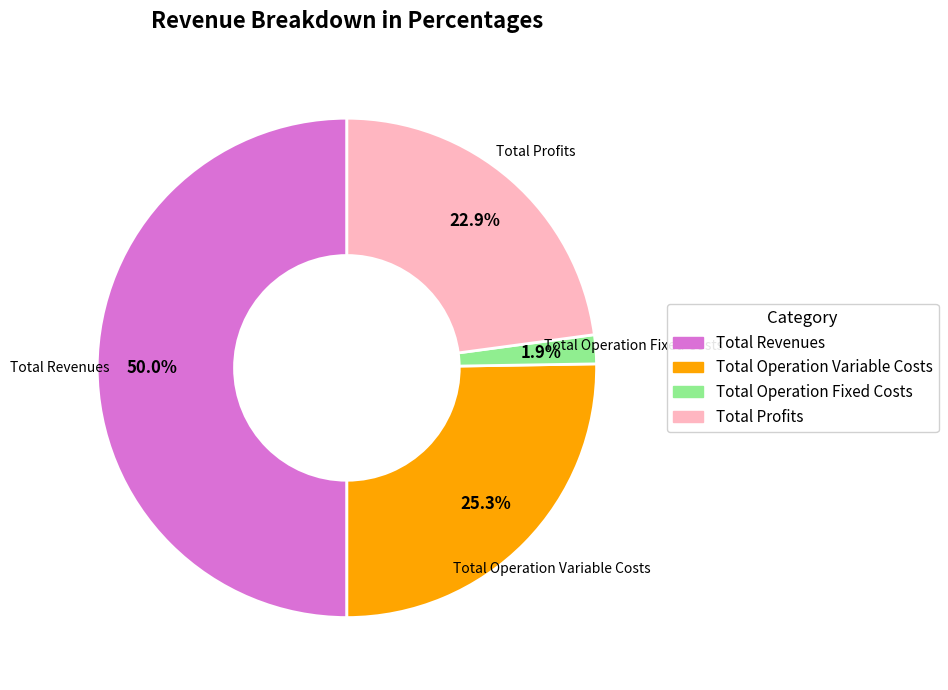

Which category has the biggest portion of the pie?

Total Revenues